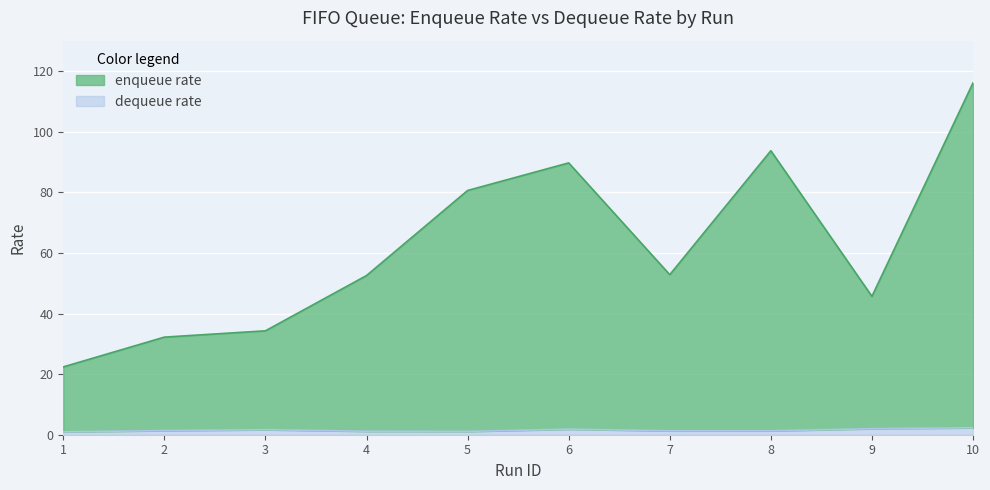

Where is the first local minimum for dequeue rate?

5